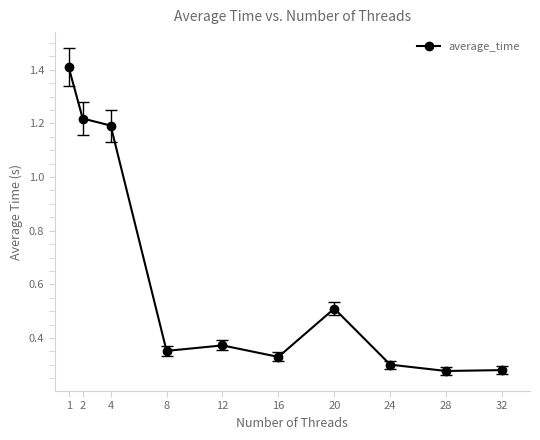

Which has a higher value, 4 or 28?

4